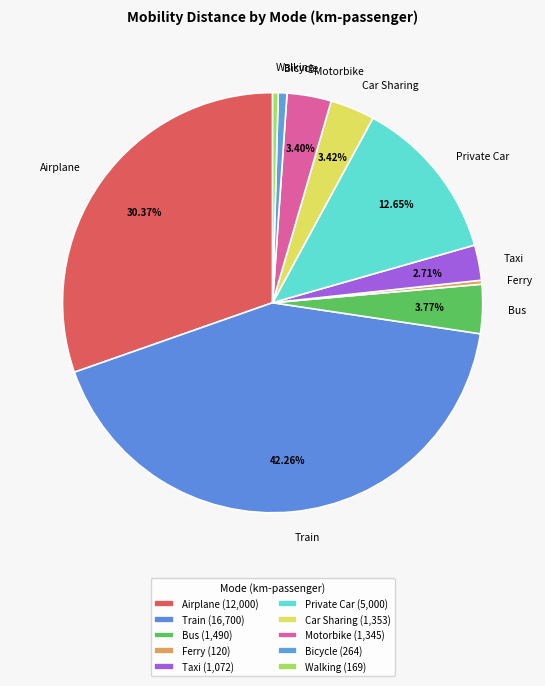

Does Motorbike represent more than half of the total?

No